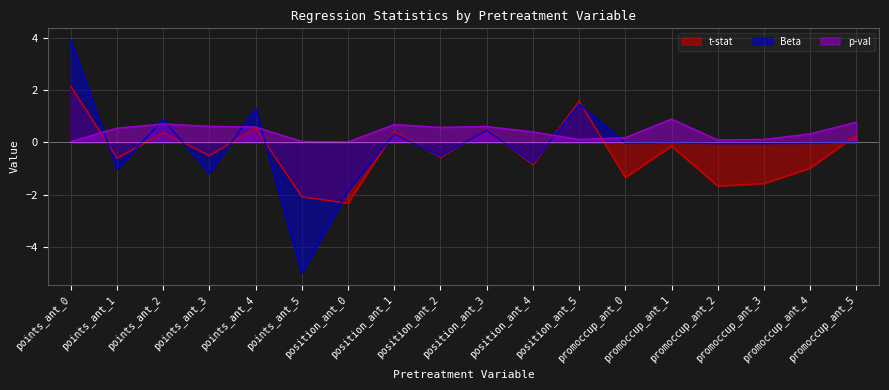

What is the value of the t-stat point at the 15th from the left?

-1.7